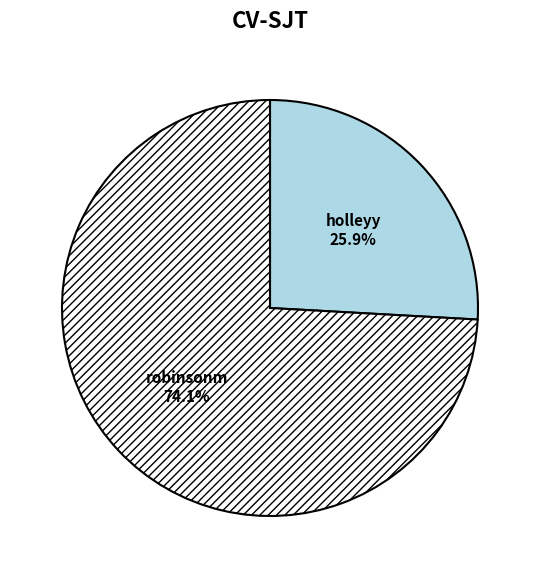

Which slice is the smallest?

holleyy